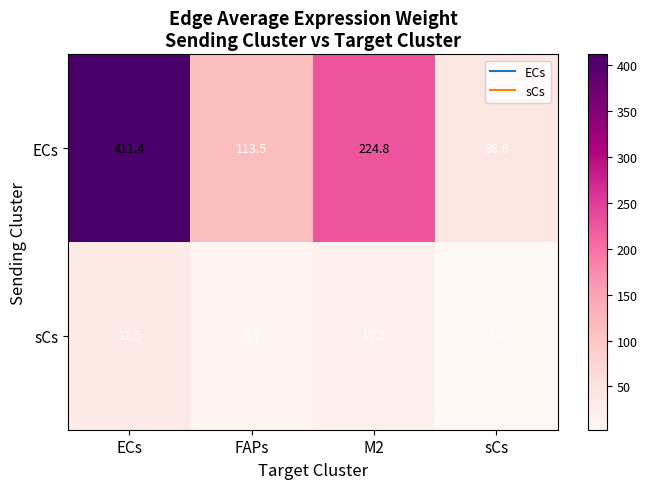

Is the value of ECs at M2 greater than the value of sCs at ECs?

Yes